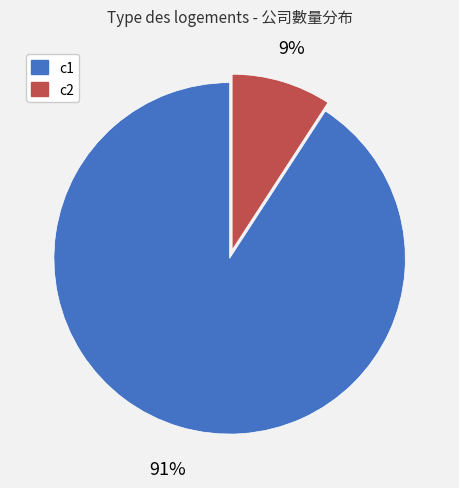

What percentage is the c1 slice, to the nearest percent?

91%